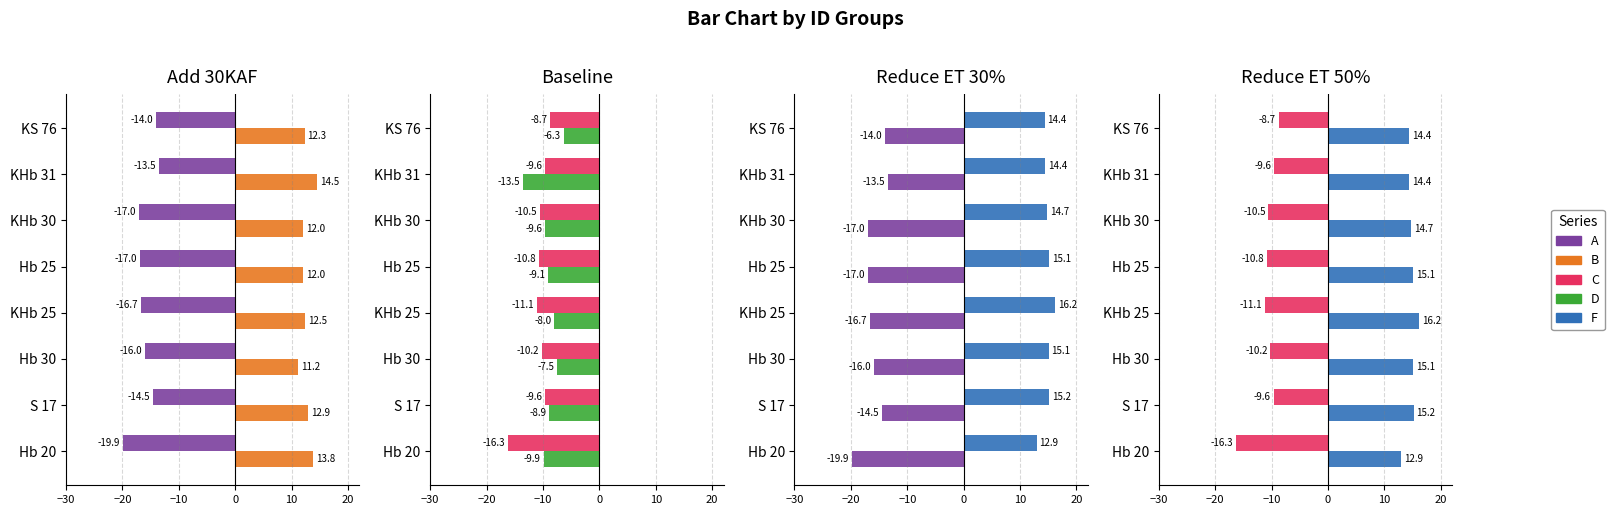

What is the total value across all series at S 17?

-4.9